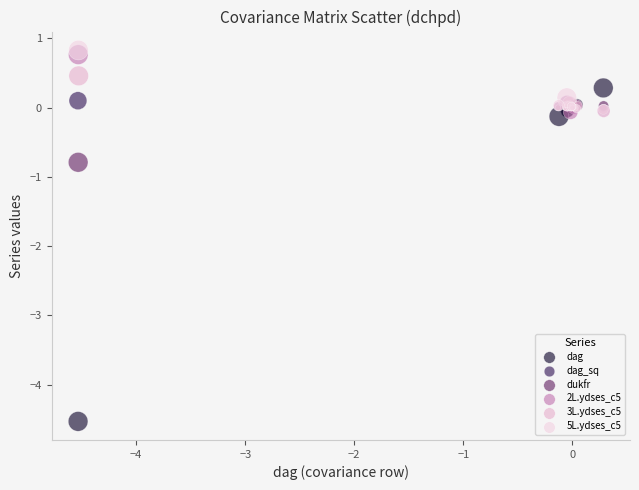

Which series contains the lowest Y value?

dag